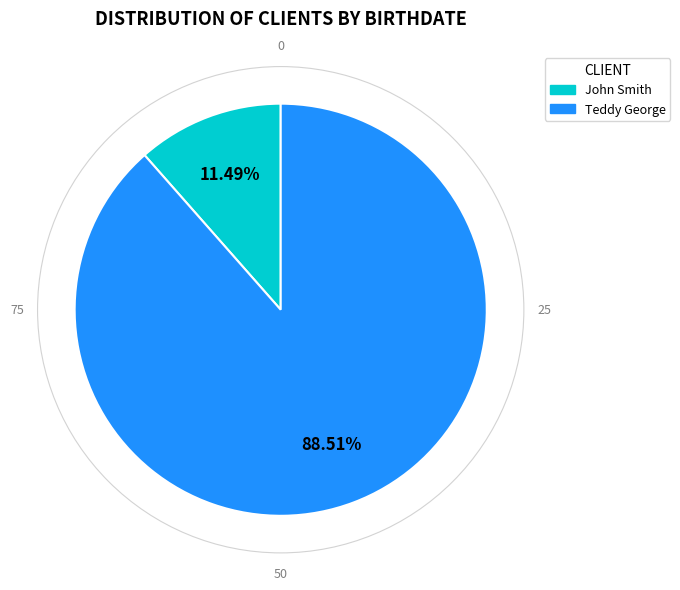

Does Teddy George represent more than half of the total?

Yes